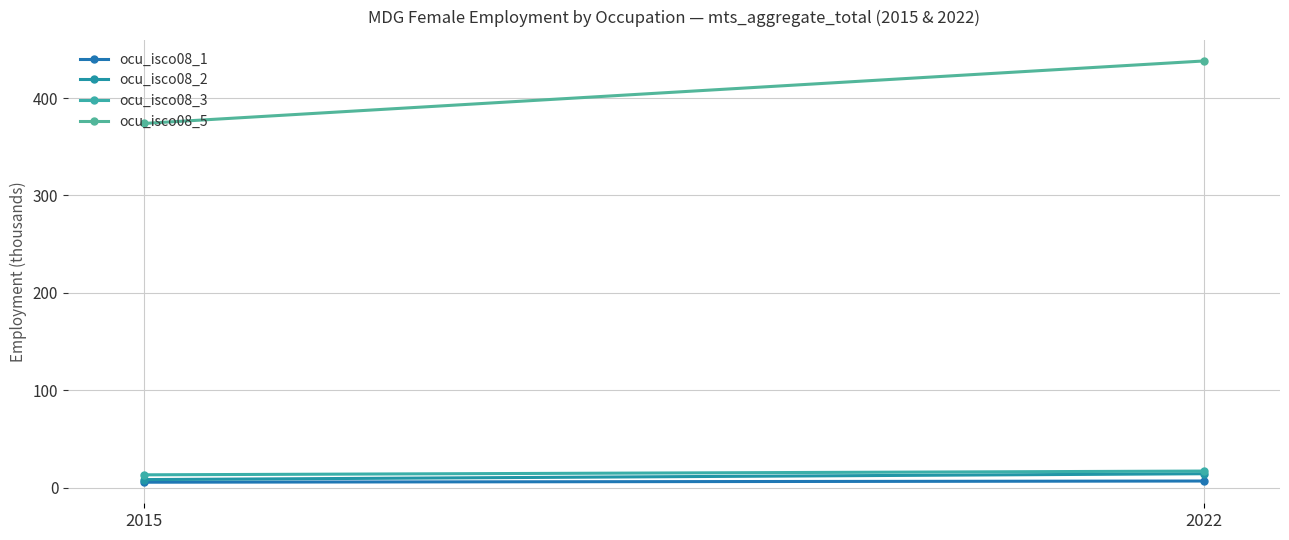

What is the difference between the maximum and minimum values in the ocu_isco08_3 series?

3.9